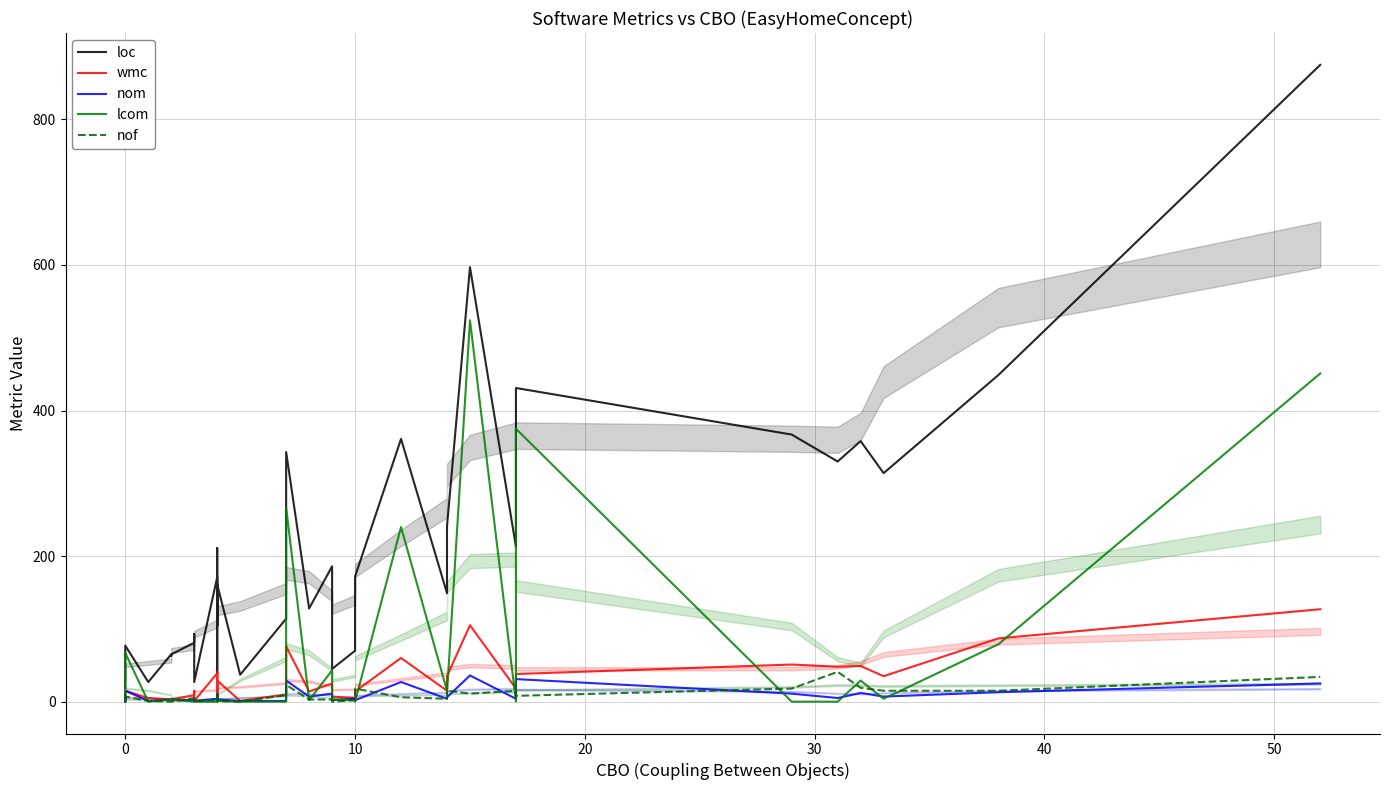

Is the value of lcom at 18 greater than the value of nof at 34?

No